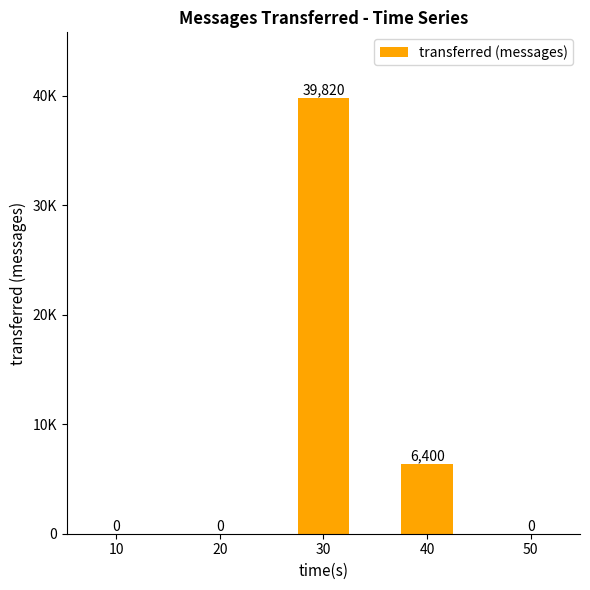

Reading right to left, extract all data points from this chart.

0	6400	39820	0	0